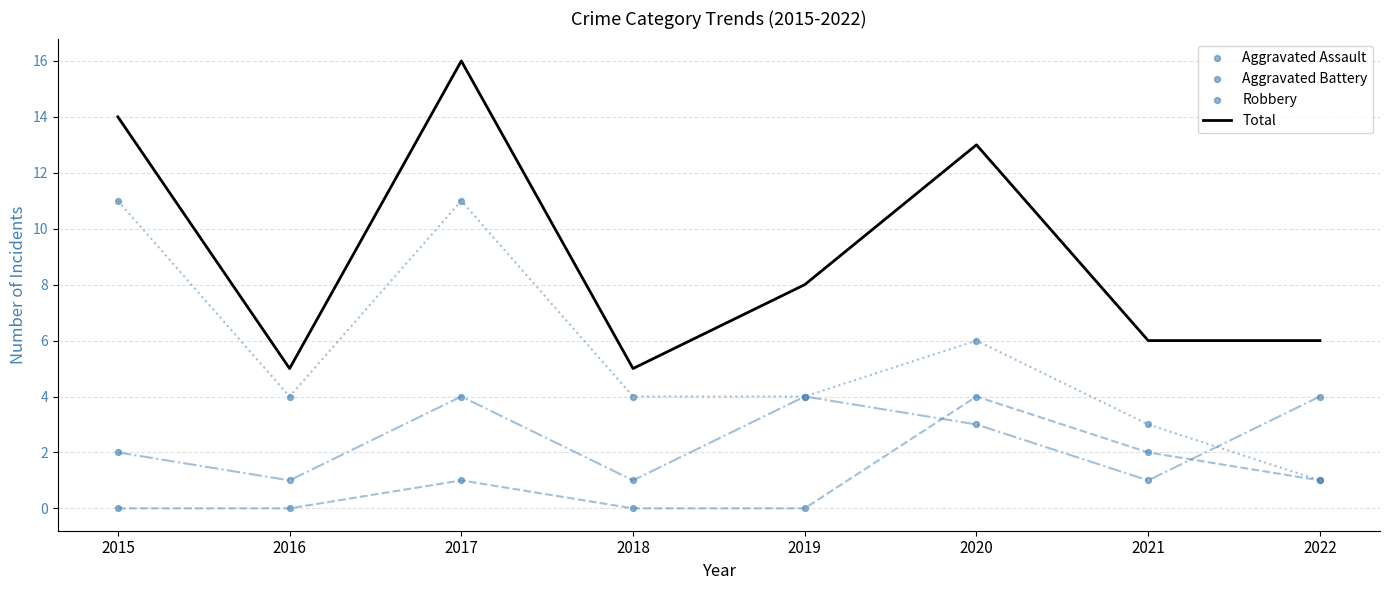

Which series reaches the maximum Y coordinate?

Total